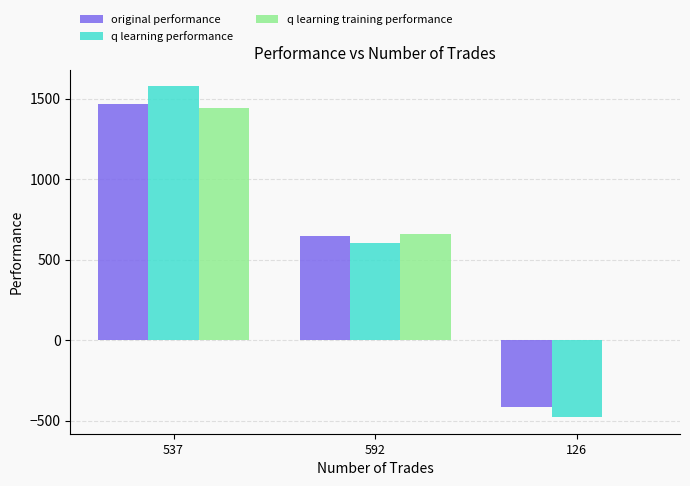

The value of original performance at 126 is -742.8. True or false?

False